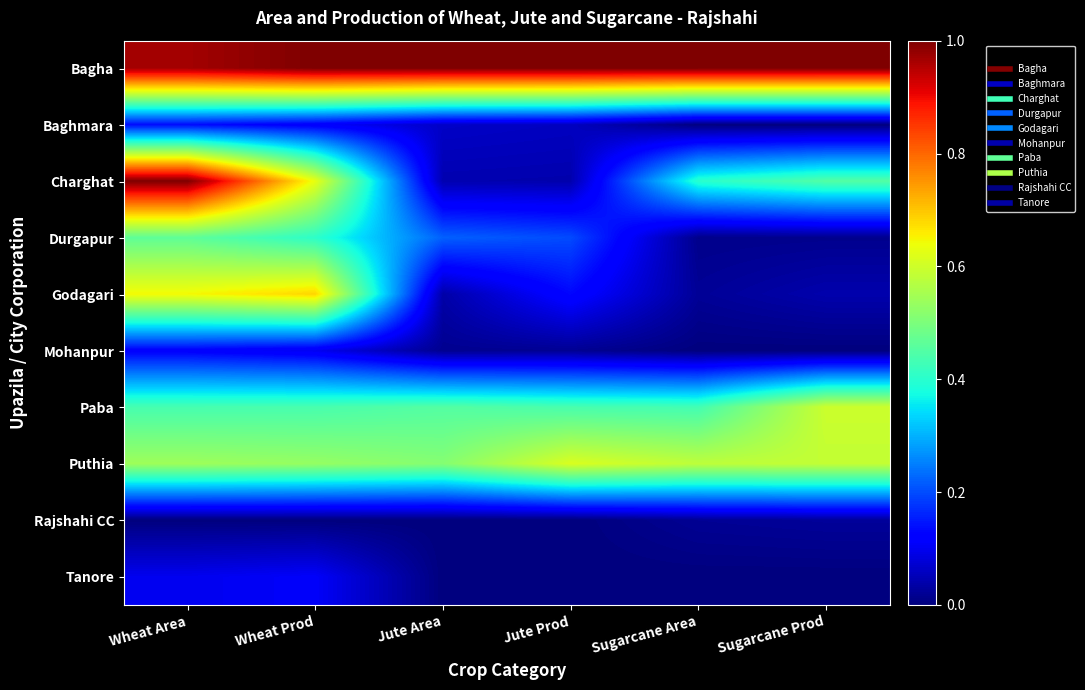

What is the spread (max minus min) of values at Sugarcane Area?

1.0